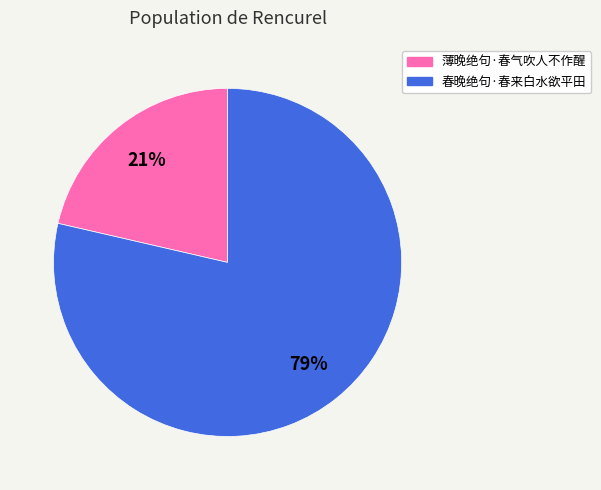

To the nearest percent, what is the average slice percentage?

50%